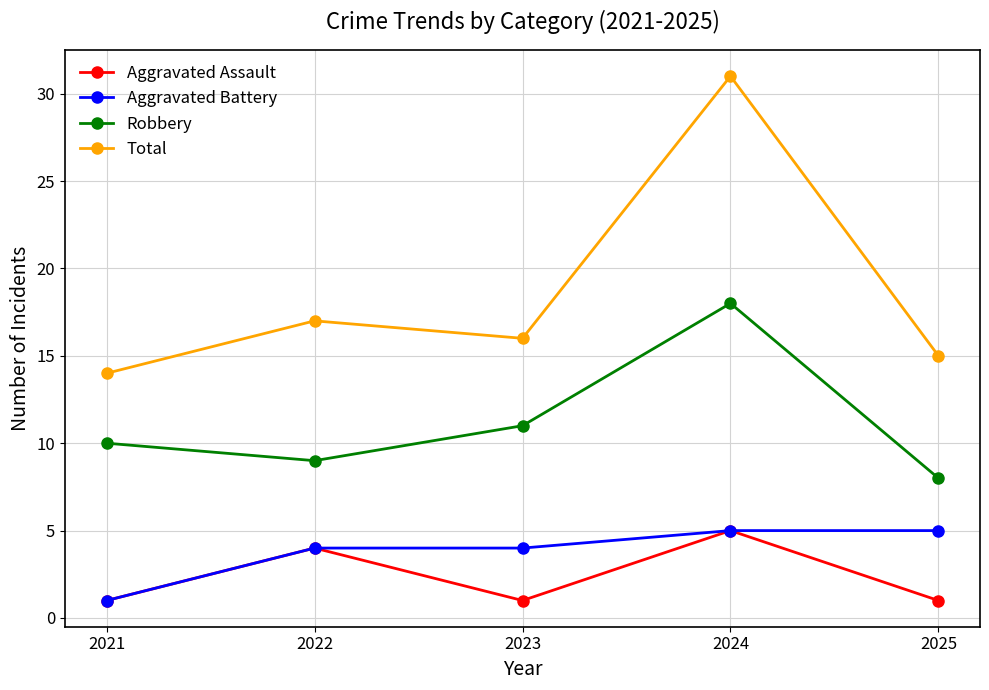

Read the Total value at 2023.

16